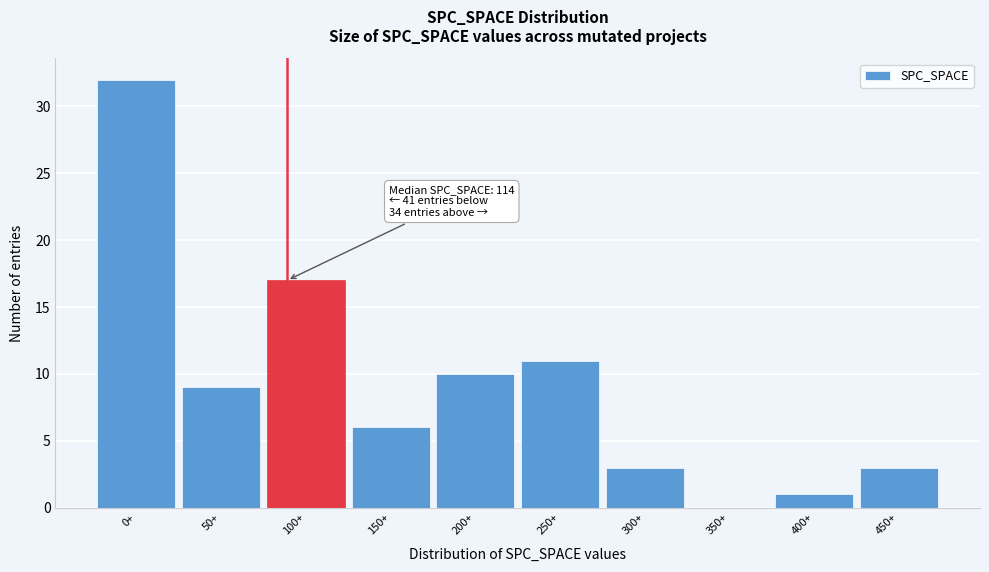

Reading left to right, extract all data points from this chart.

0+=32	50+=9	100+=17	150+=6	200+=10	250+=11	300+=3	350+=0	400+=1	450+=3